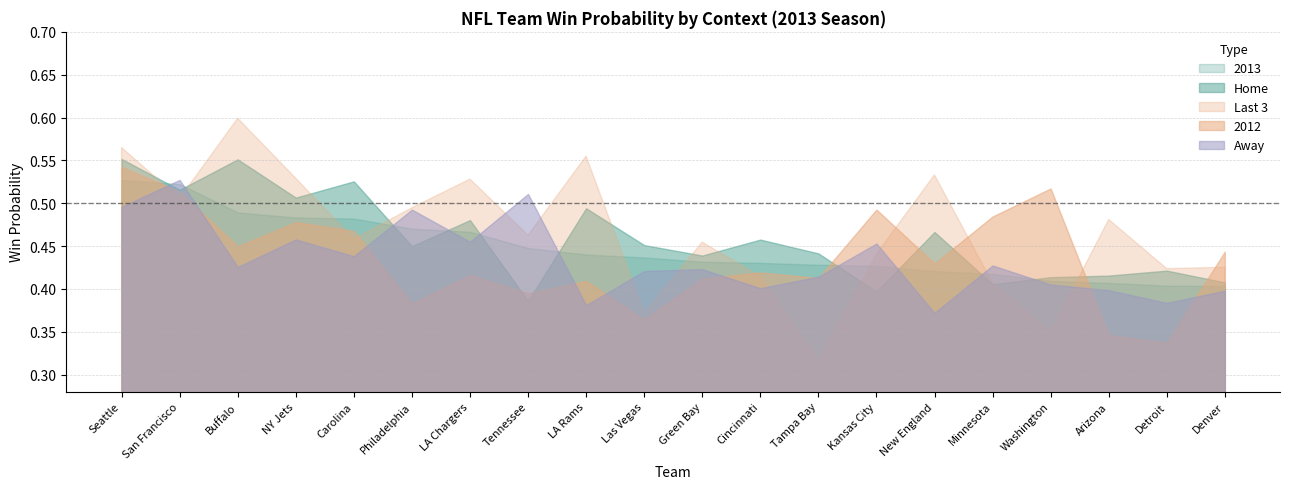

What value does the Last 3 series have at Seattle?

0.6